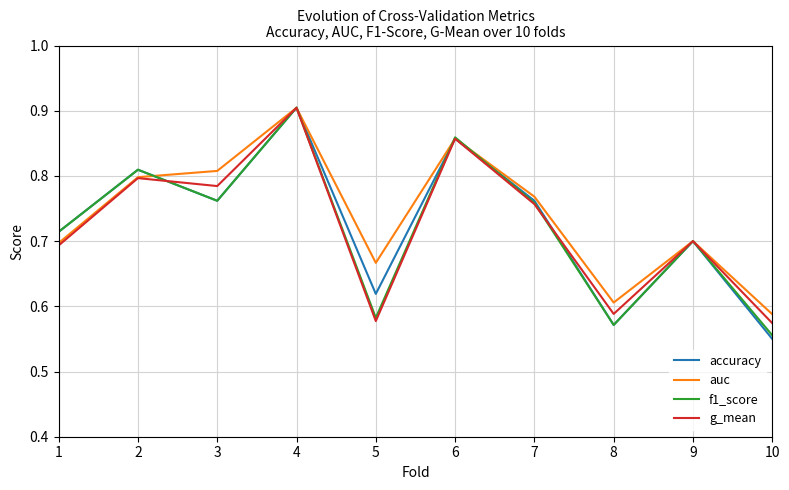

At how many categories does at least one series exceed 0?

10